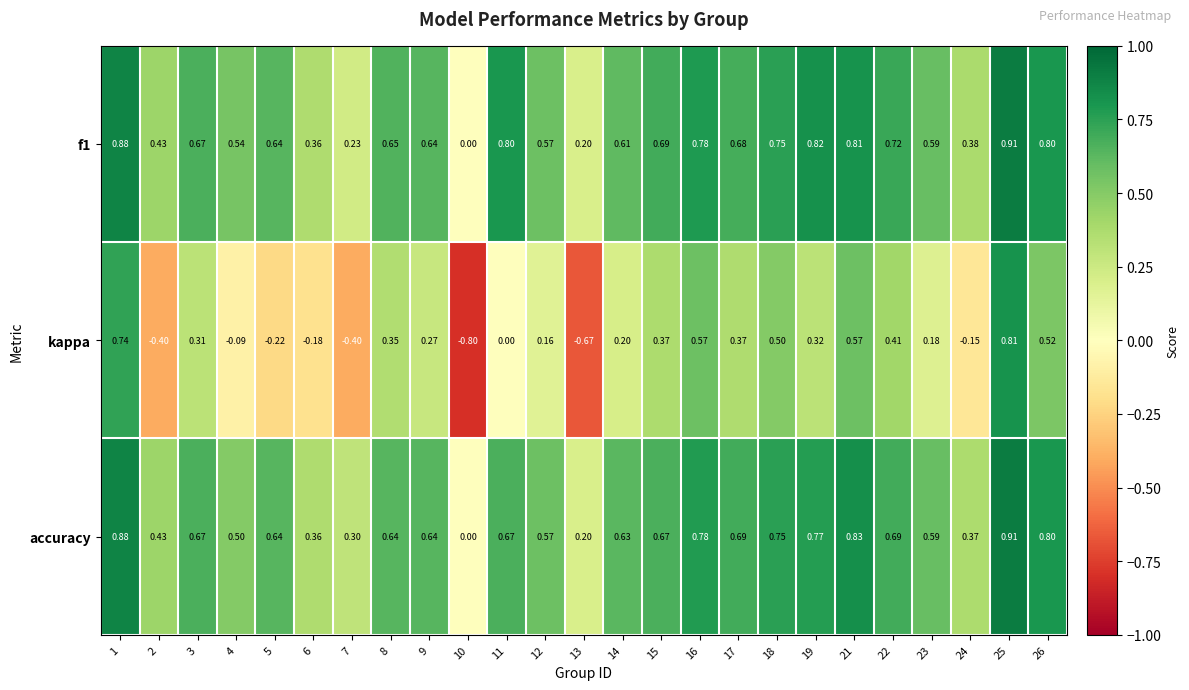

Which series has the widest spread of values?

kappa